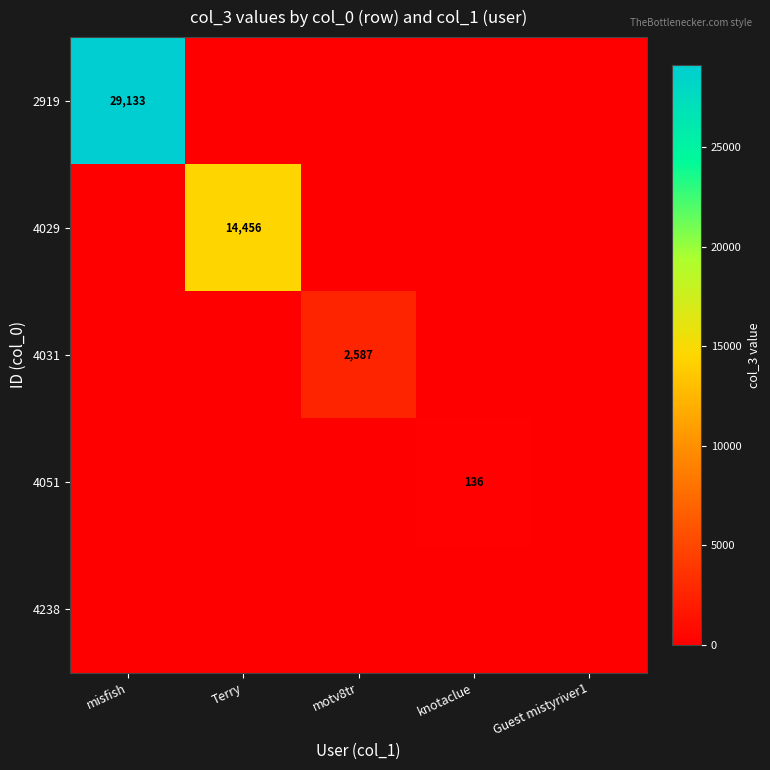

The 2919 series shows 29133 at misfish. True or false?

True